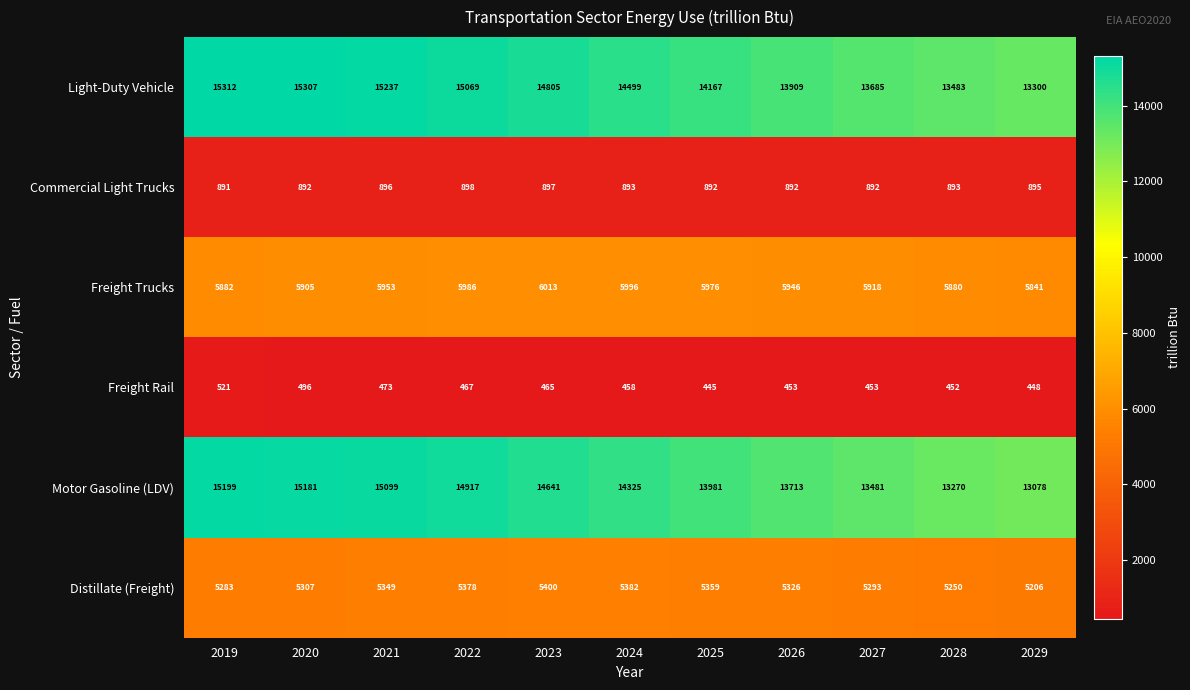

Which series changed the most between 2022 and 2023?

Motor Gasoline (LDV)